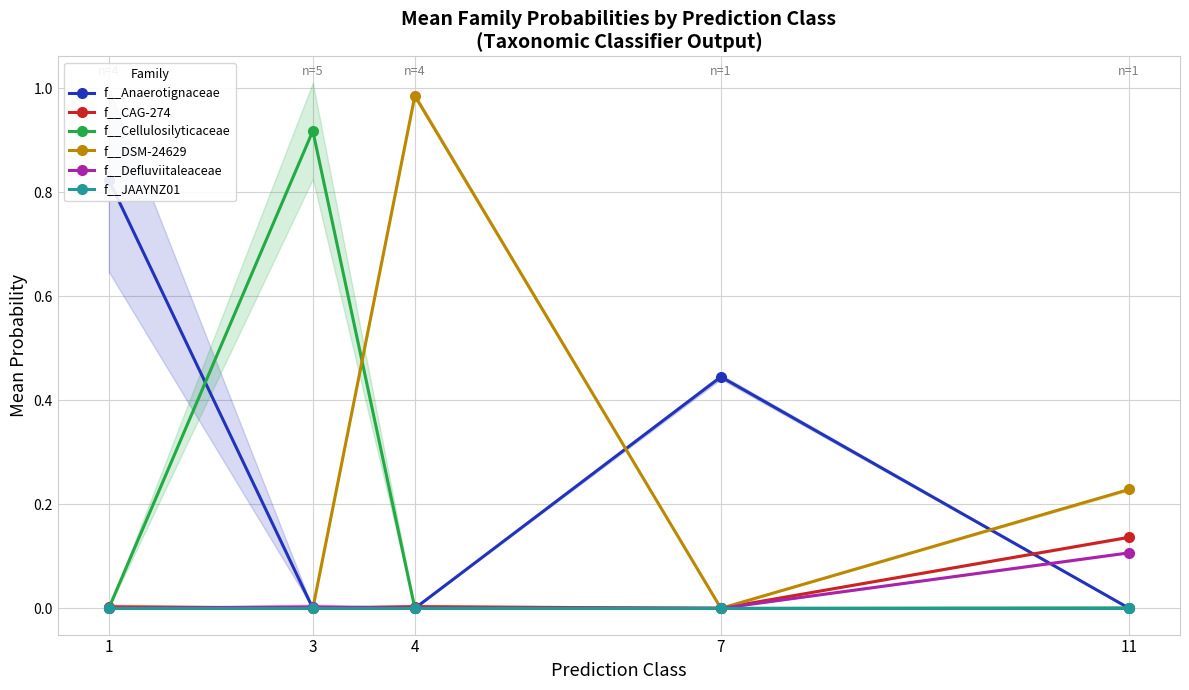

Between 1 and 11, which is larger?

1